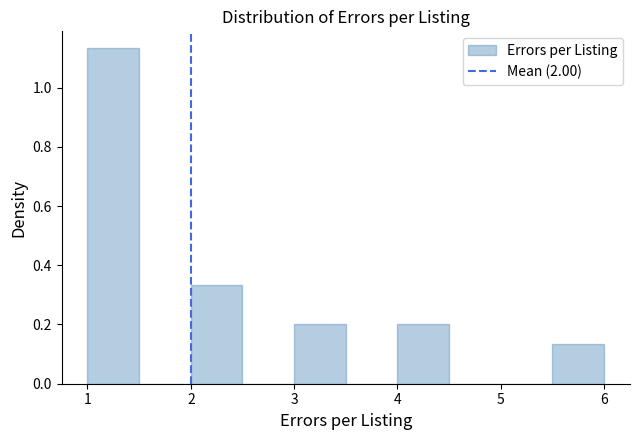

Over which range of the x-axis is the bar tallest?

1.0 to 1.5